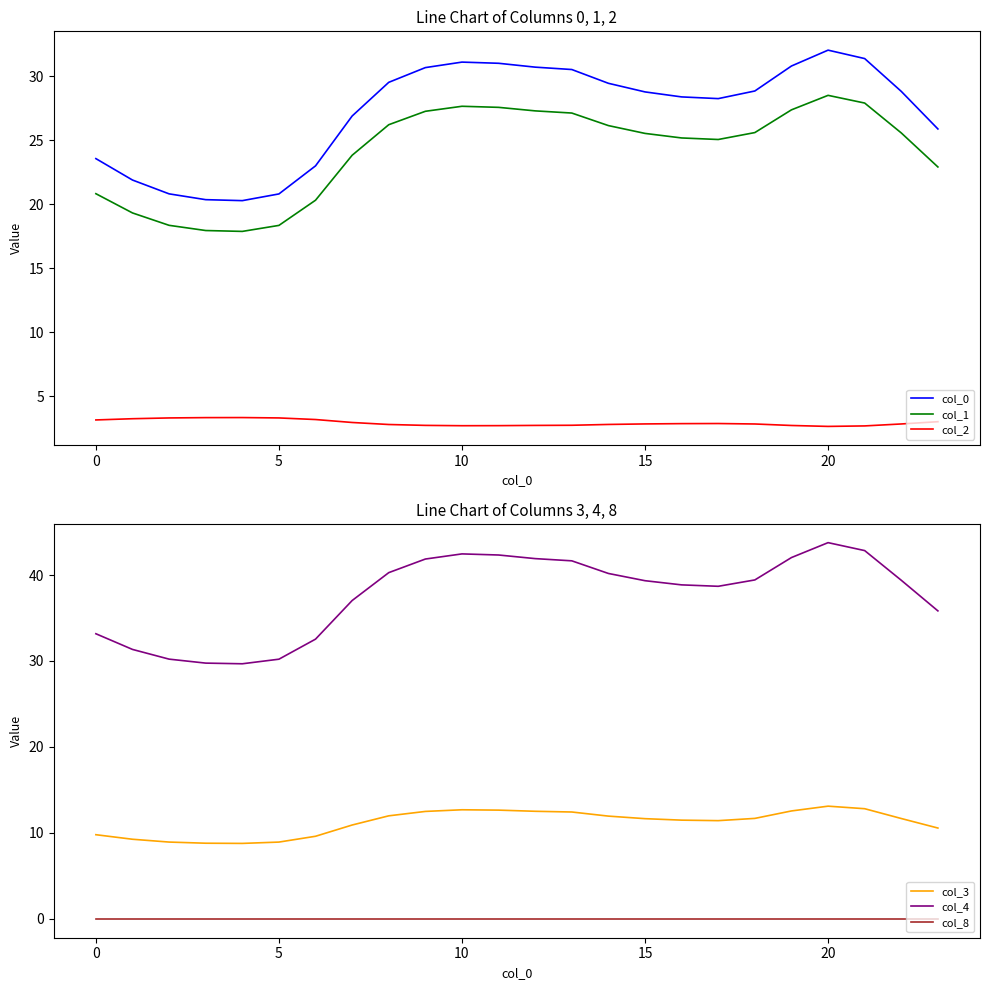

What is the average value of the col_4 series?

37.7